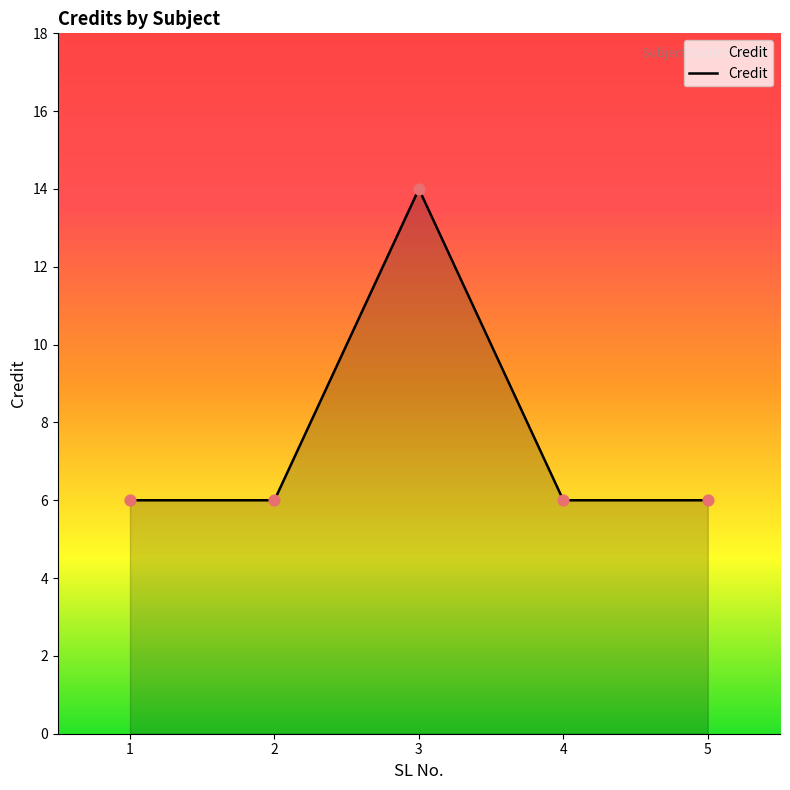

What is the ratio of the value at 3 to the value at 1?

2.3